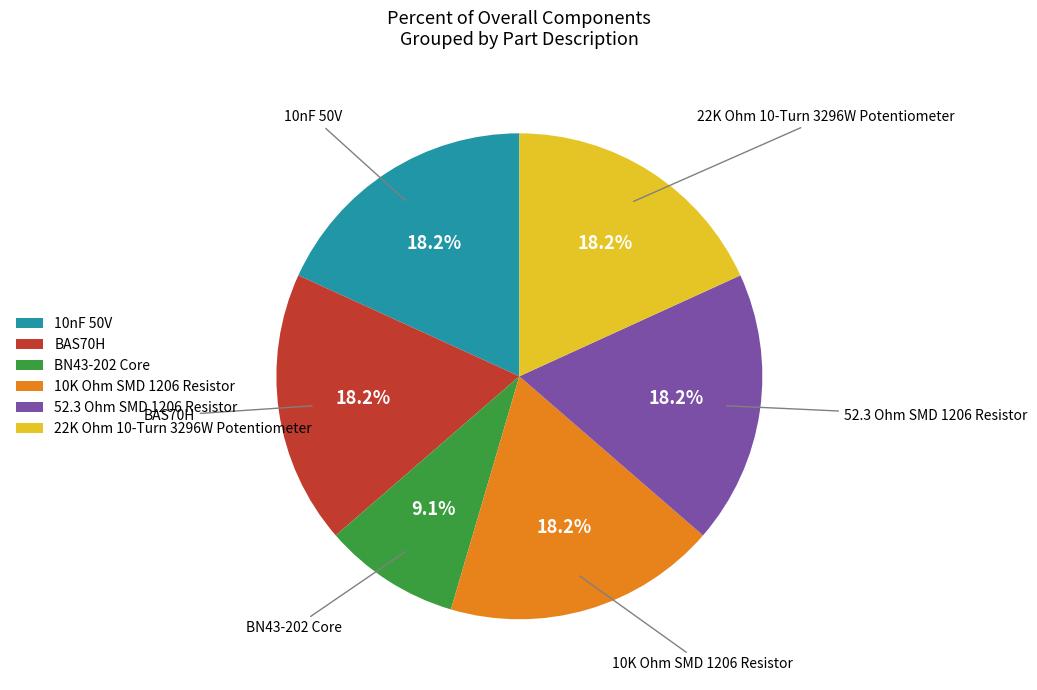

To the nearest percent, what portion does 52.3 Ohm SMD 1206 Resistor represent?

18%